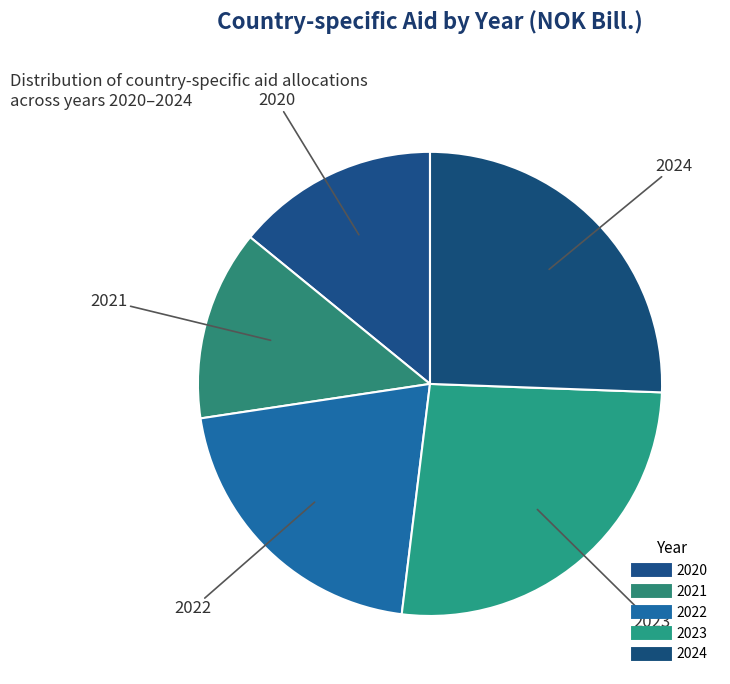

How many segments does this pie chart have?

5